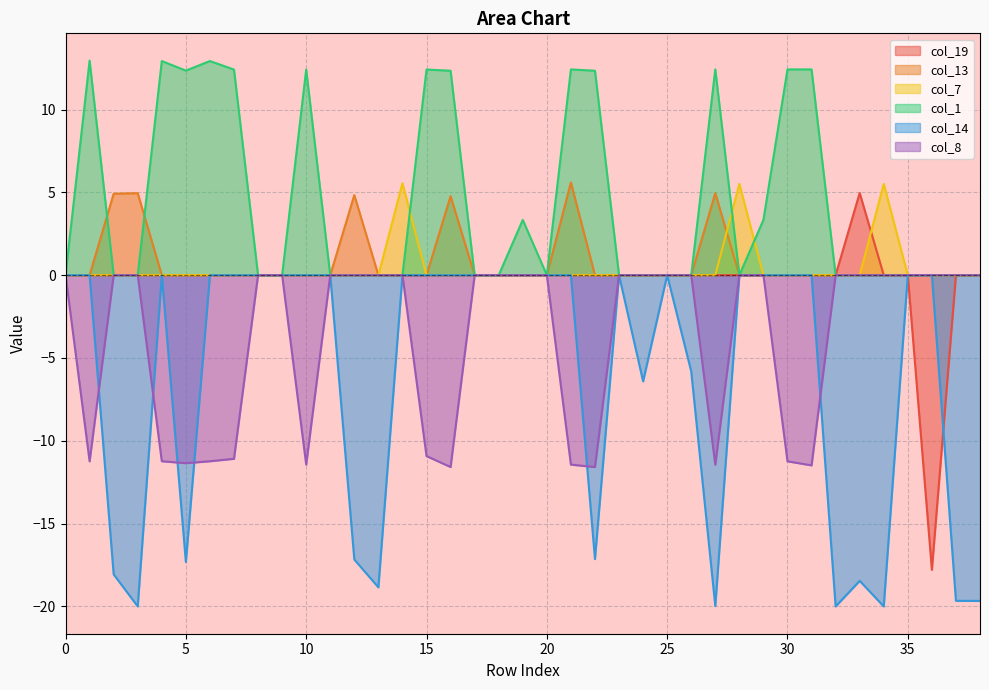

Between 37 and 28, which is larger?

37